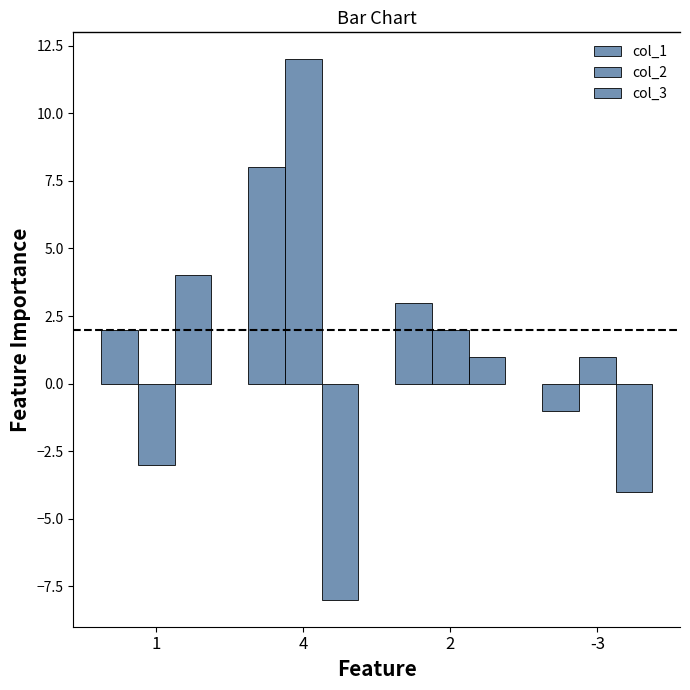

Are the bars grouped side by side (vs. stacked)?

Yes